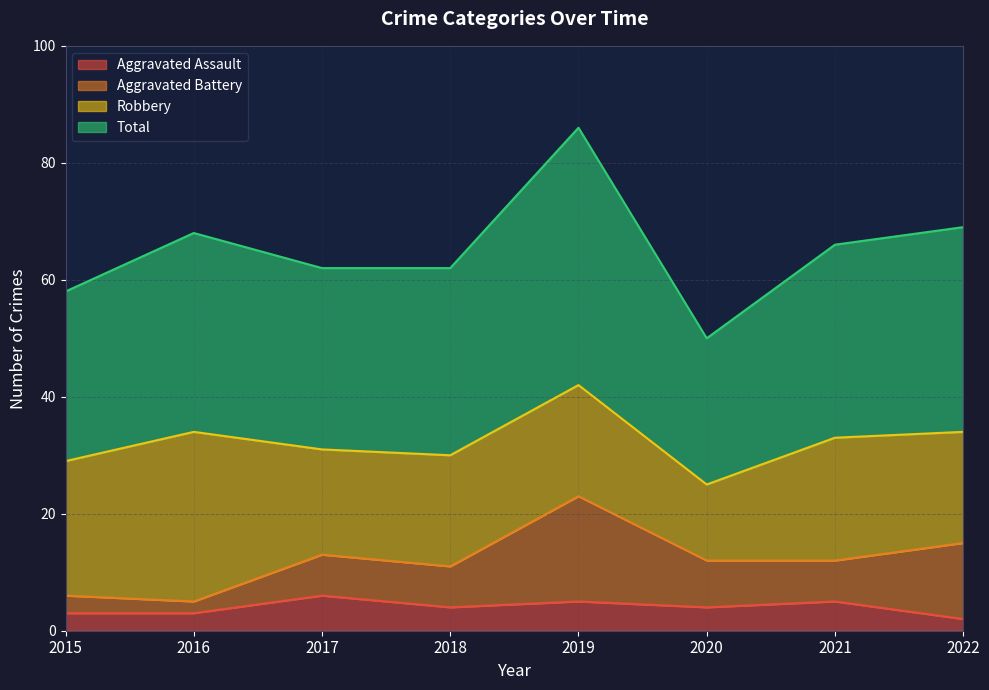

What is the maximum value for Aggravated Assault?

6